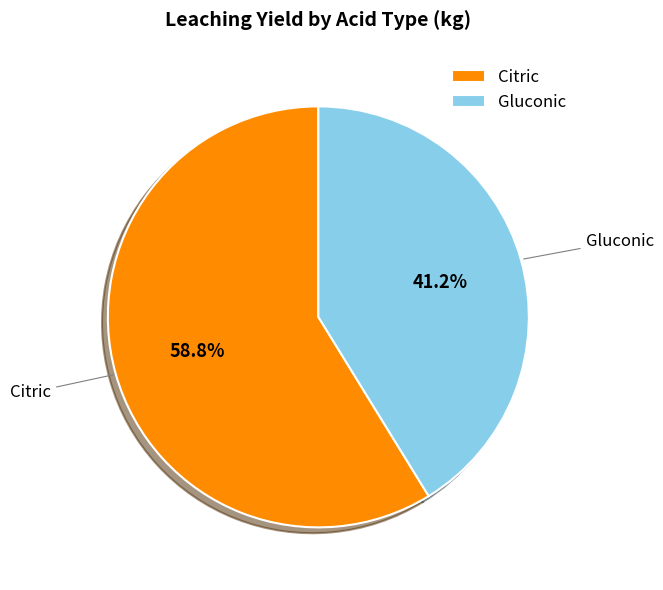

Which category accounts for the majority?

Citric